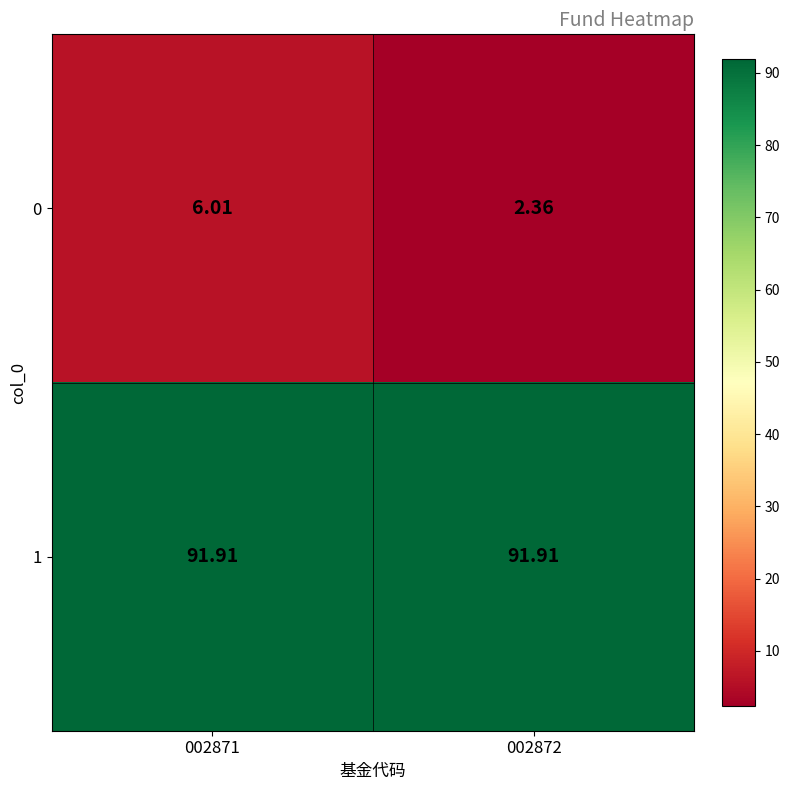

Is the value of 1 at 002872 greater than the value of 0 at 002872?

Yes